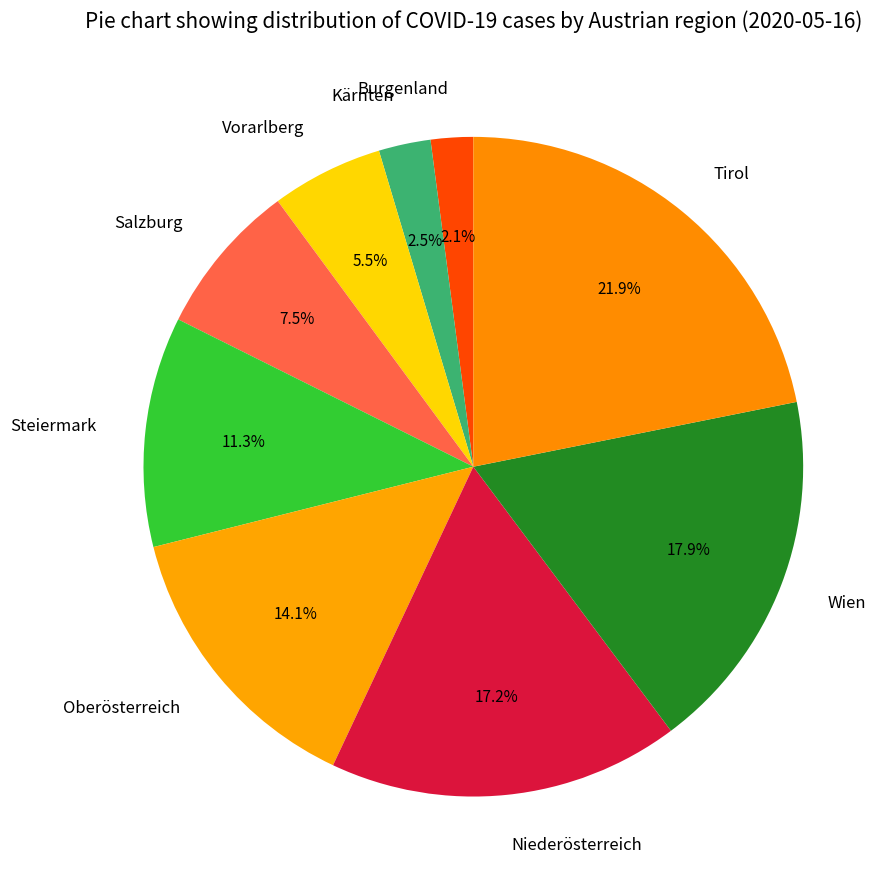

What is the ratio of the value at Burgenland to the value at Kärnten?

0.8